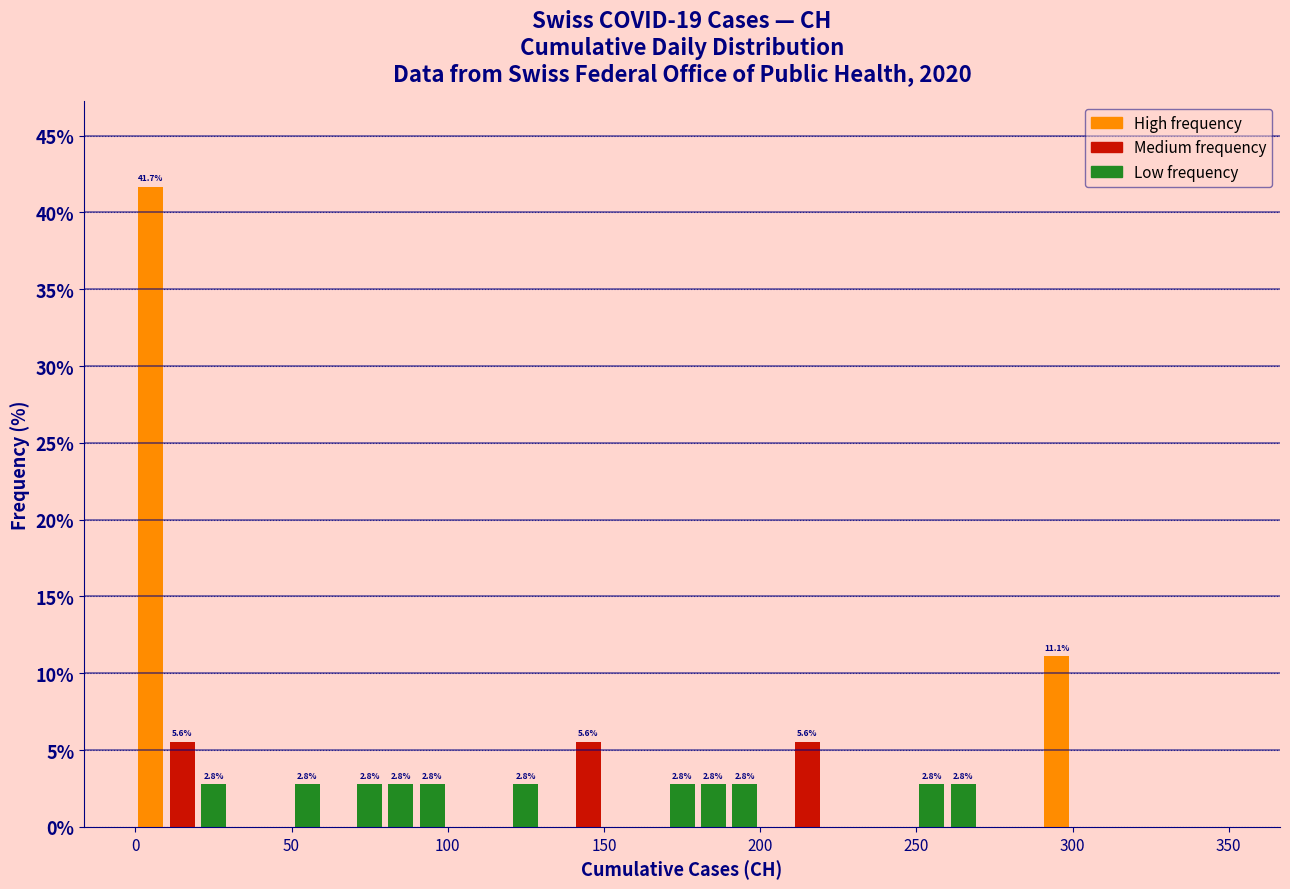

Around what value on the x-axis is the tallest bar? Give the approximate position of its centre, as read against the axis.

5